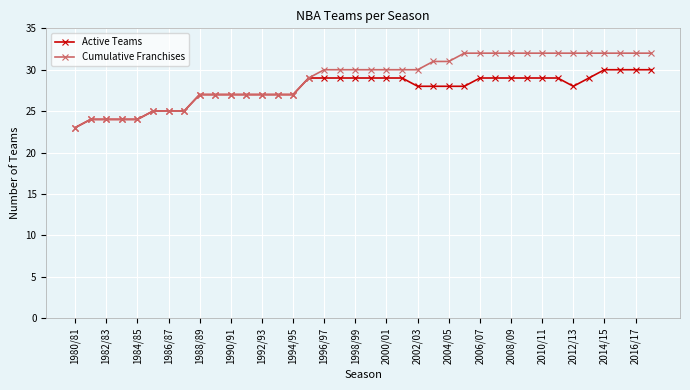

Rank the series by their maximum value, from lowest to highest.

Active Teams, Cumulative Franchises